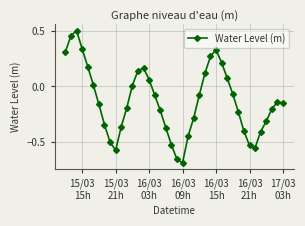

How many points are lower than both their immediate neighbors (excluding endpoints)?

3